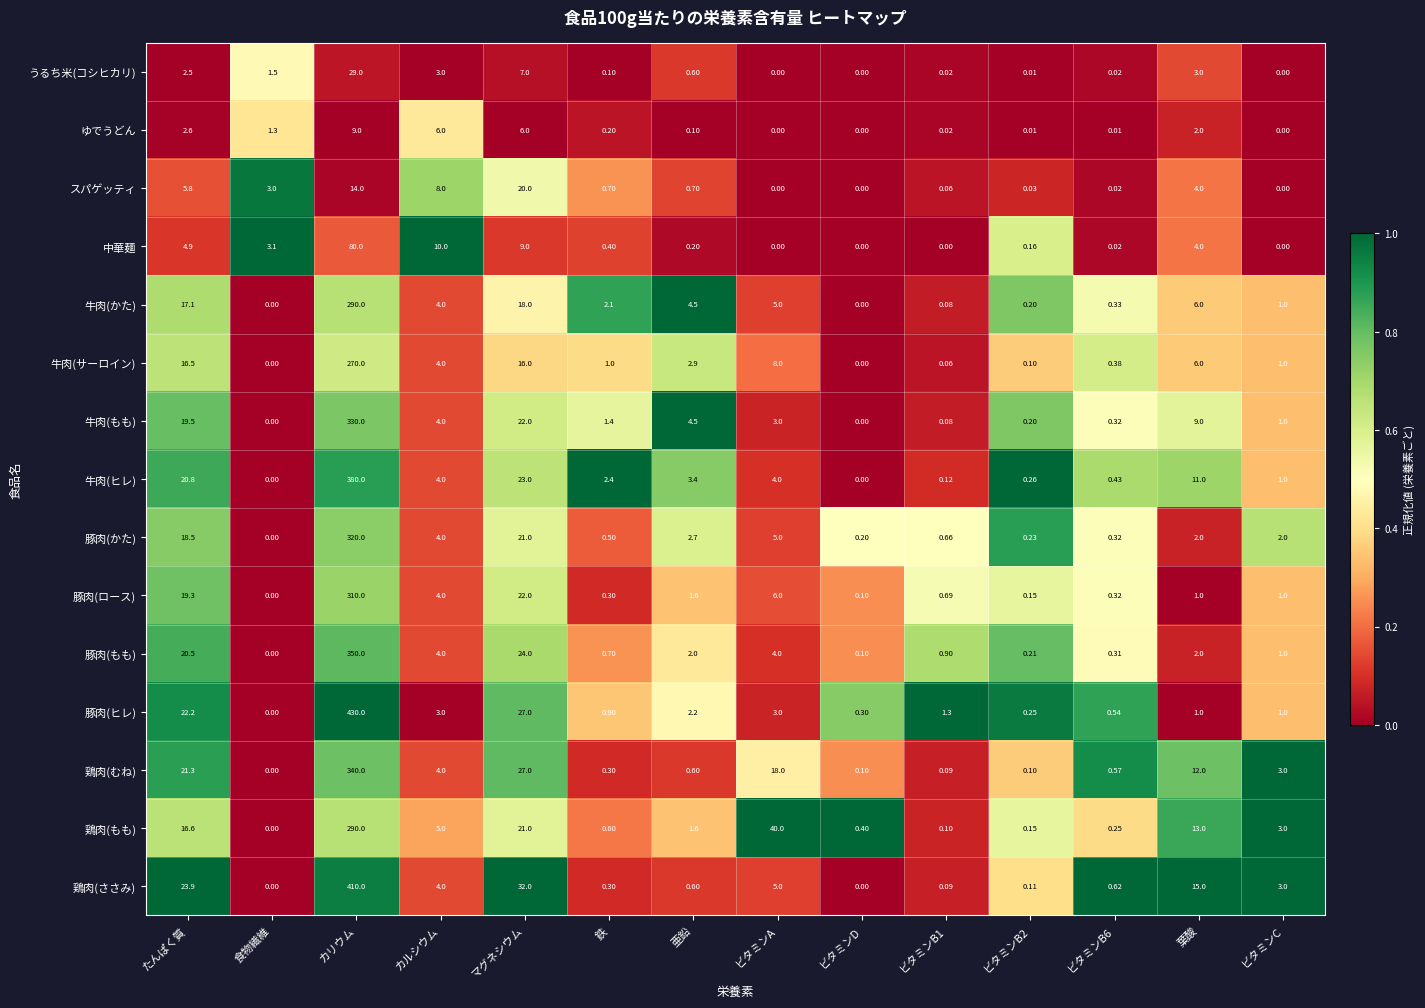

Which category has the highest value across all series?

カリウム